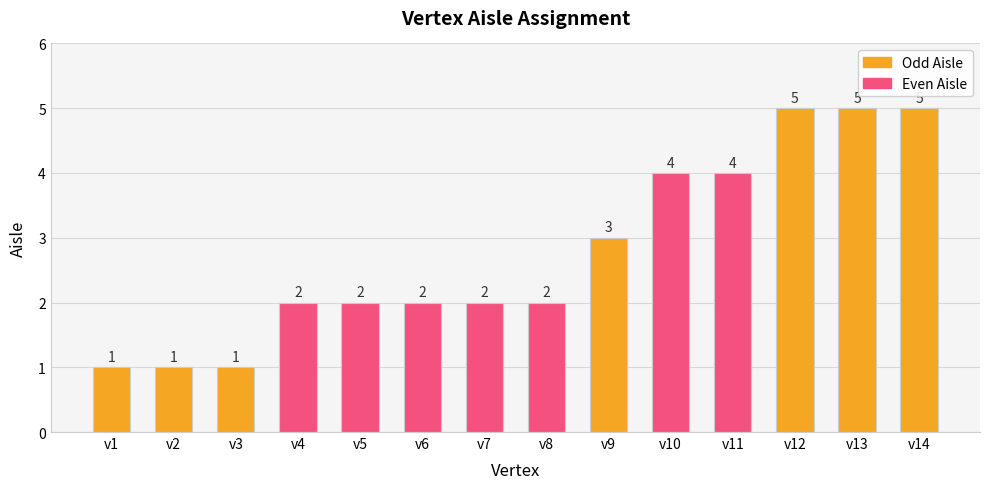

Which has a higher value, v14 or v2?

v14